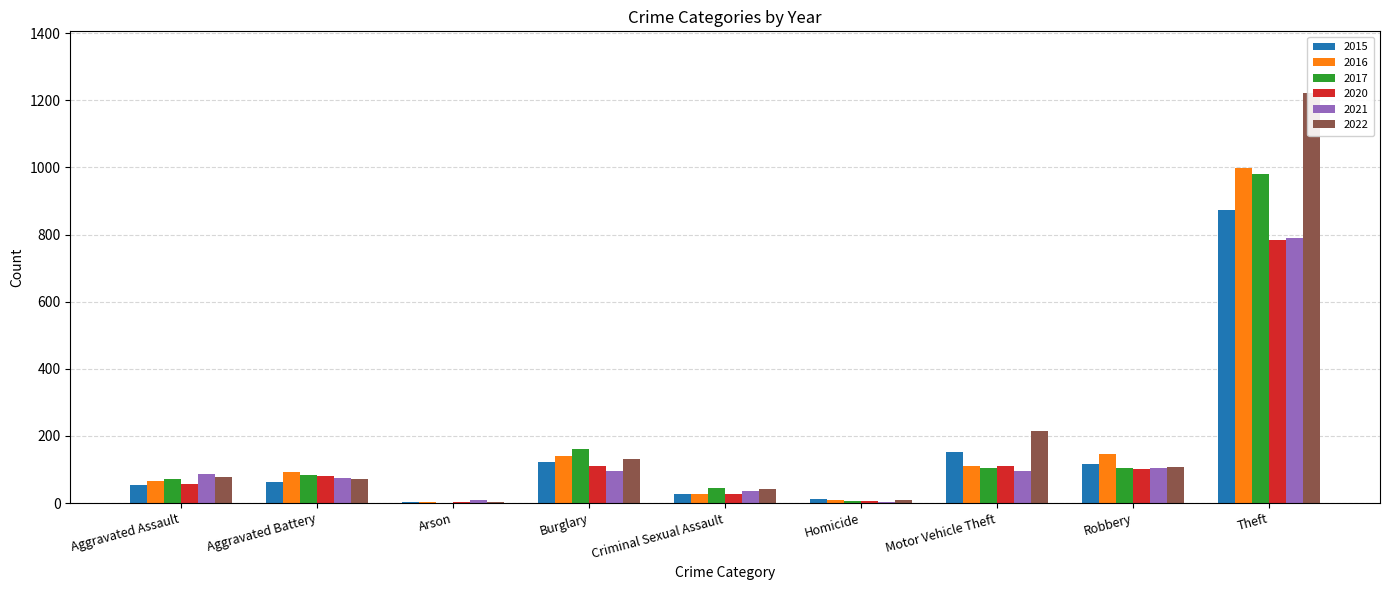

Which category has the highest value in the 2017 series?

Theft